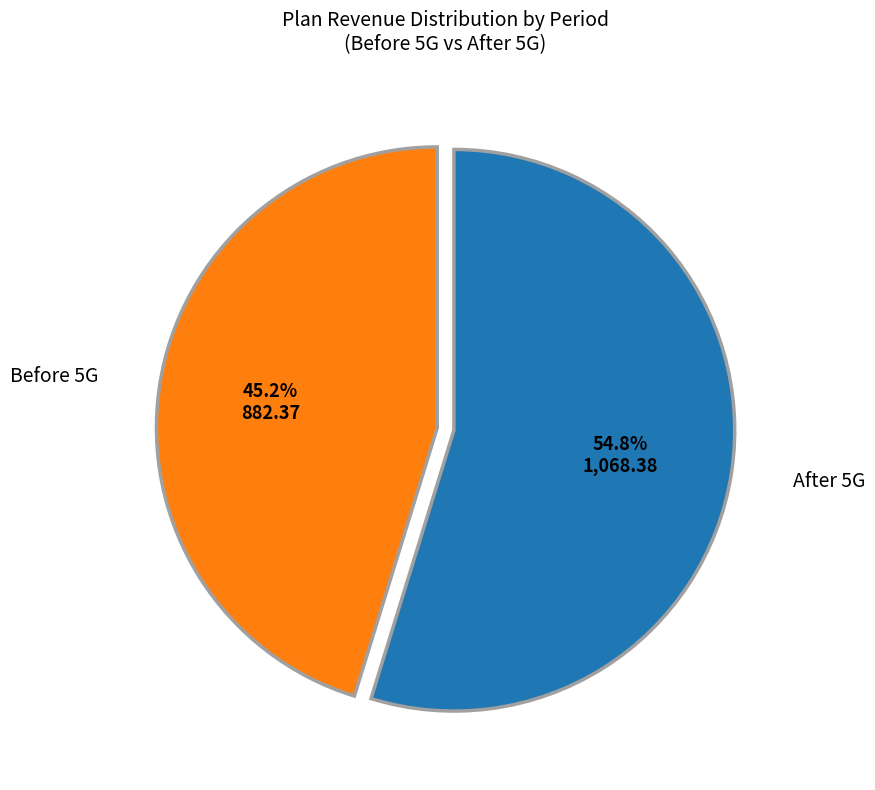

Does any single category account for the majority?

Yes